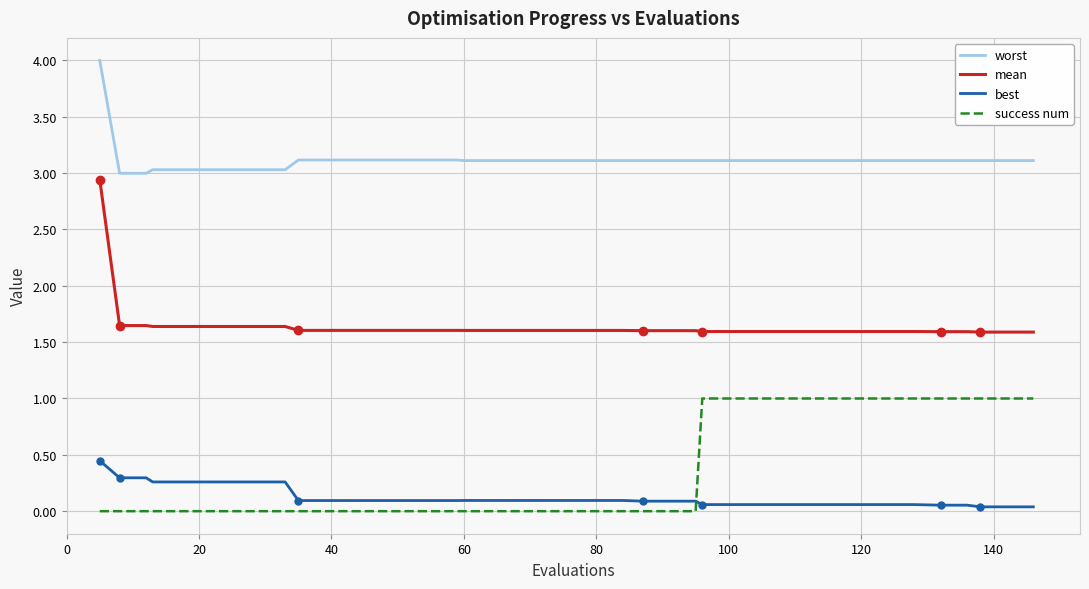

Which series has the largest total across all categories?

worst